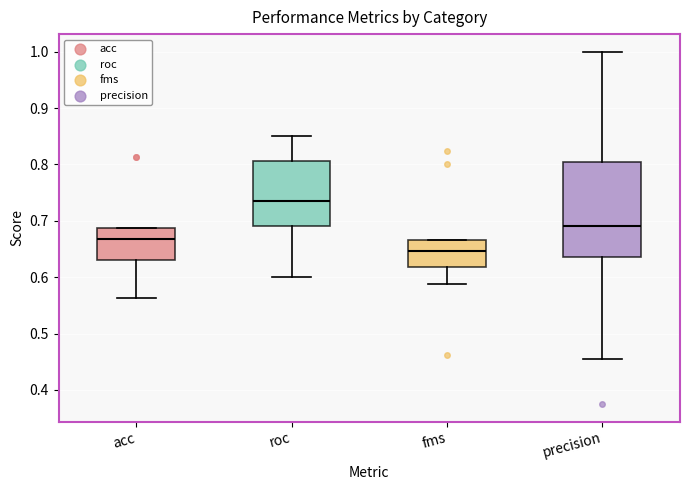

Reading left to right, transcribe this box plot: for each box, give where its median line is, the range the box spans, and where its two whiskers end, as read against the y-axis. The values are not printed on the chart, so give them approximately, as read against the axis.

acc: median 0.67, box 0.63 to 0.69, whiskers 0.56 to 0.69
roc: median 0.74, box 0.69 to 0.81, whiskers 0.60 to 0.85
fms: median 0.65, box 0.62 to 0.67, whiskers 0.59 to 0.67
precision: median 0.69, box 0.64 to 0.80, whiskers 0.45 to 1.00